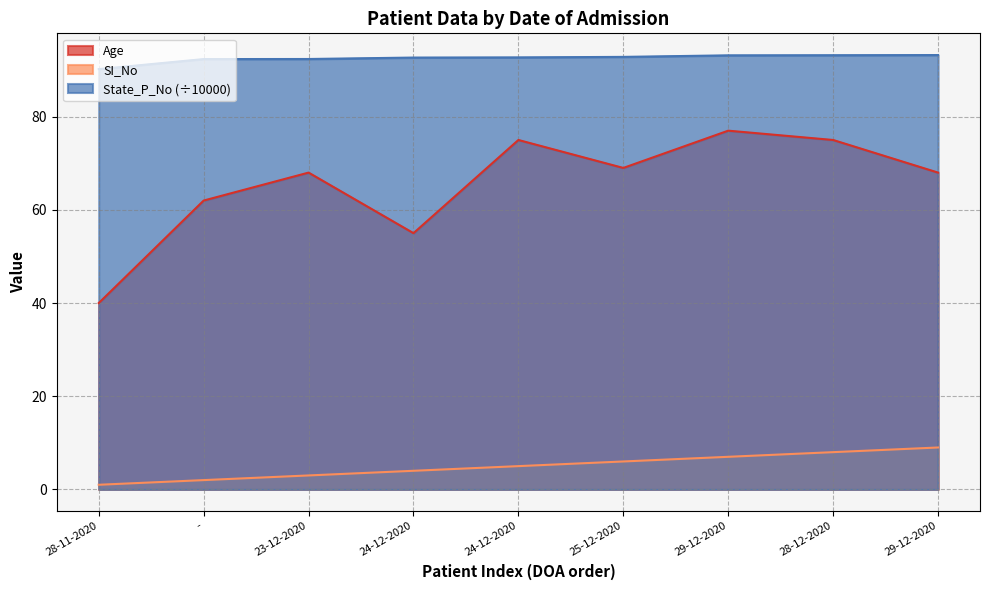

Is the value of SI_No at 25-12-2020 greater than the value of Age at 24-12-2020?

No